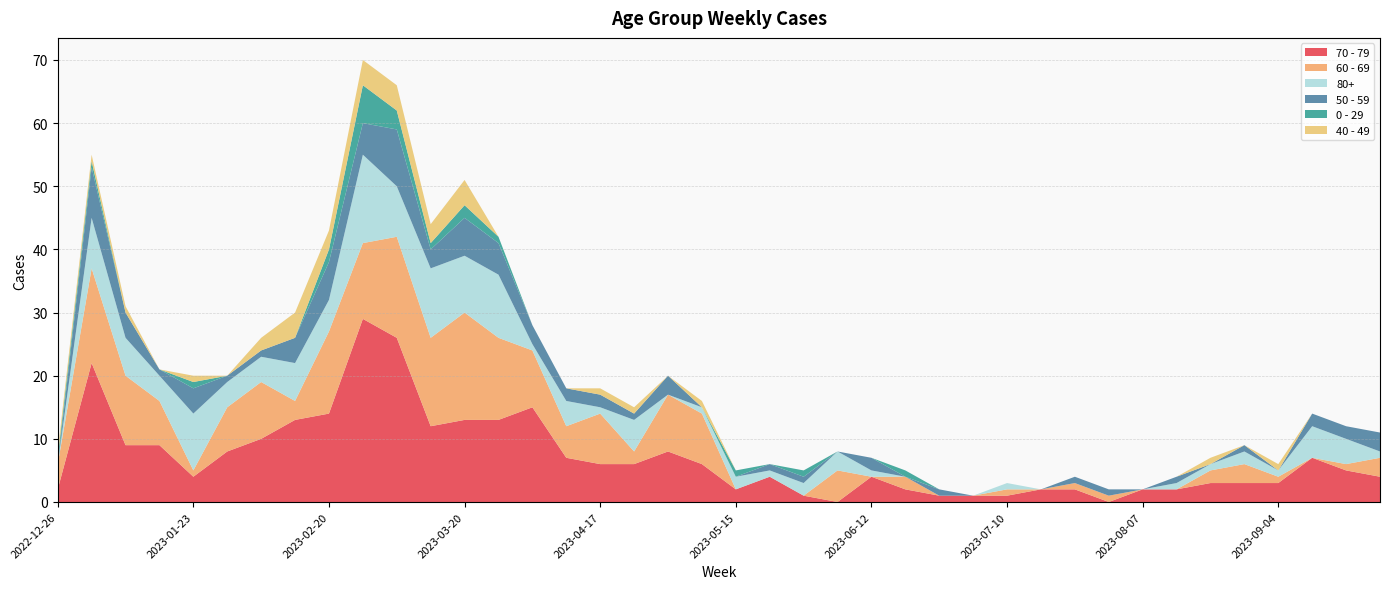

Reading left to right, extract all data points from this chart.

70 - 79: 2	22	9	9	4	8	10	13	14	29	26	12	13	13	15	7	6	6	8	6	2	4	1	0	4	2	1	1	1	2	2	0	2	2	3	3	3	7	5	4
60 - 69: 4	15	11	7	1	7	9	3	13	12	16	14	17	13	9	5	8	2	9	8	0	0	0	5	0	2	0	0	1	0	1	1	0	0	2	3	1	0	1	3
80+: 0	8	6	4	9	4	4	6	5	14	8	11	9	10	1	4	1	5	0	1	2	1	2	3	1	0	0	0	1	0	0	0	0	1	1	2	1	5	4	1
50 - 59: 0	8	4	1	4	1	1	4	6	5	9	3	6	5	3	2	2	1	3	0	0	1	1	0	2	0	1	0	0	0	1	1	0	1	0	1	0	2	2	3
0 - 29: 1	1	0	0	1	0	0	0	2	6	3	1	2	1	0	0	0	0	0	0	1	0	1	0	0	1	0	0	0	0	0	0	0	0	0	0	0	0	0	0
40 - 49: 1	1	1	0	1	0	2	4	3	4	4	3	4	0	0	0	1	1	0	1	0	0	0	0	0	0	0	0	0	0	0	0	0	0	1	0	1	0	0	0